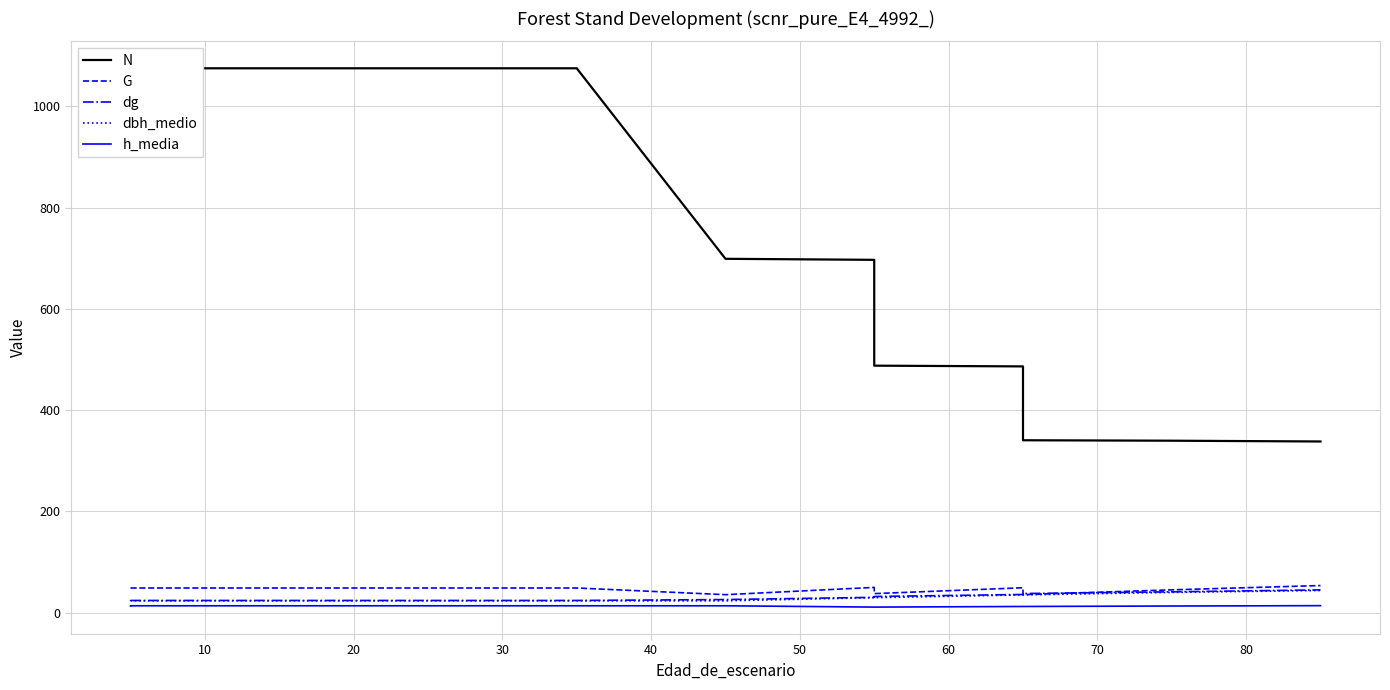

What is the greatest value displayed?

1075.2